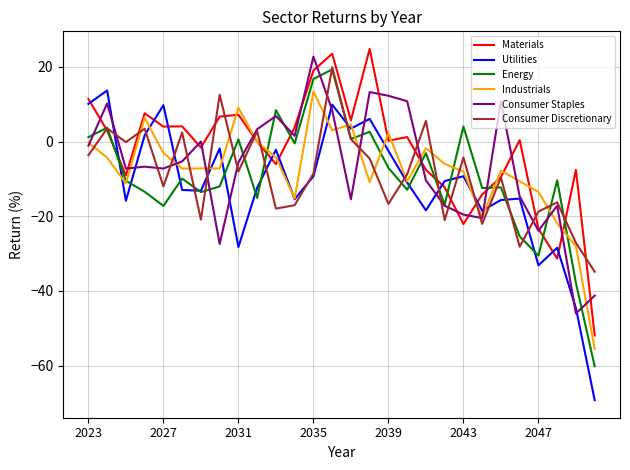

What is the highest value of the Energy series?

19.3